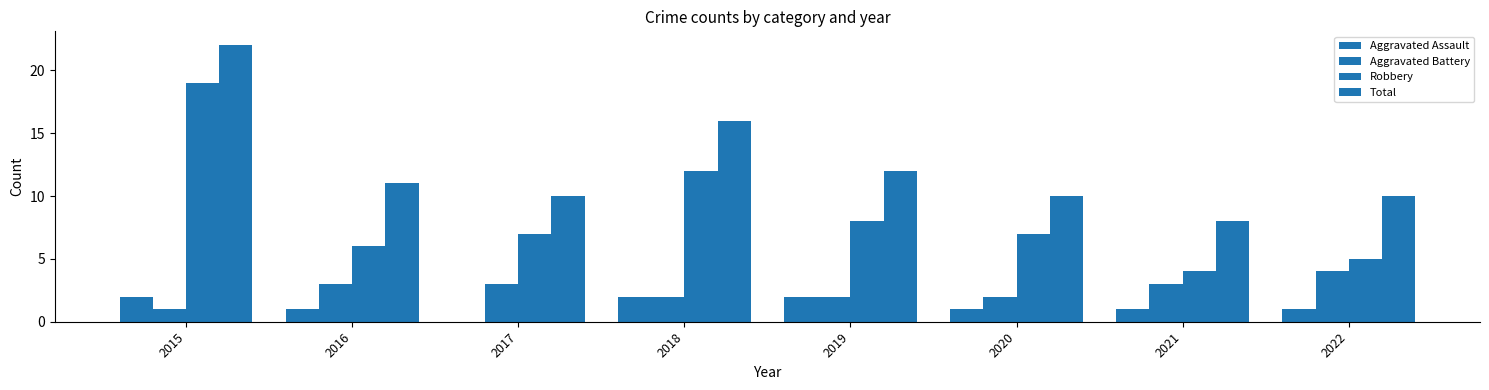

Which category has the highest value across all series?

2015